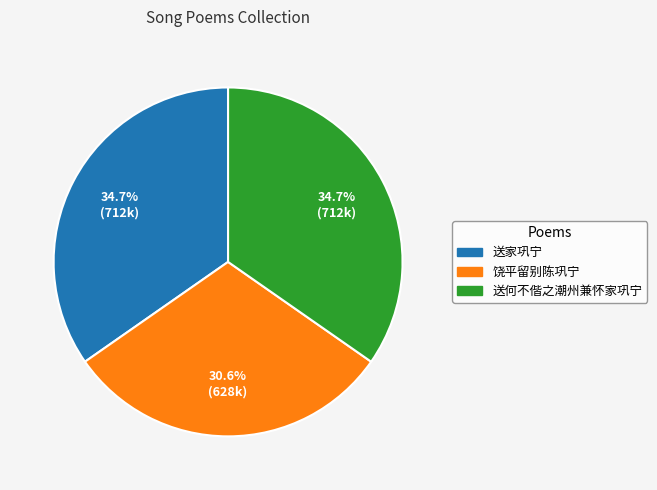

The 送家巩宁 slice represents 35% of the pie. True or false?

True